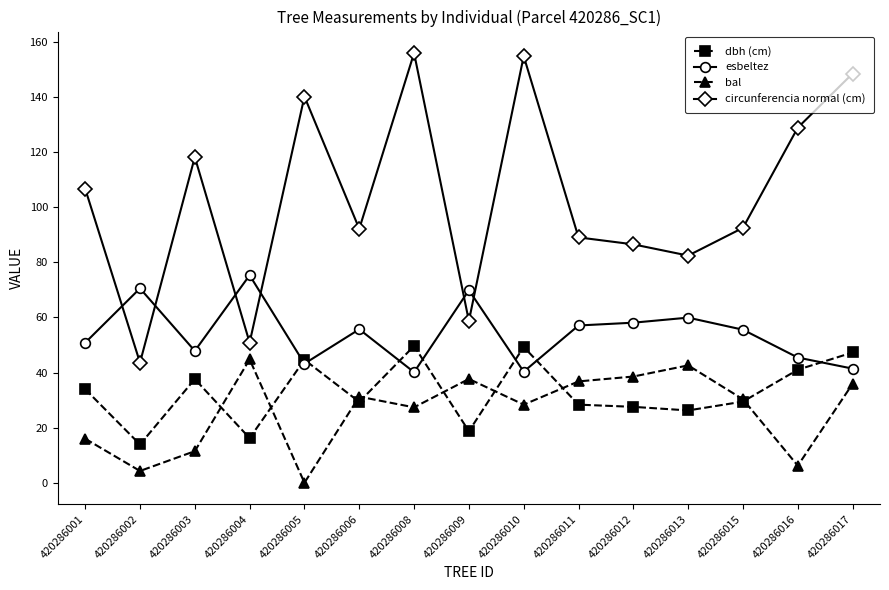

How many lines are shown in the chart?

4